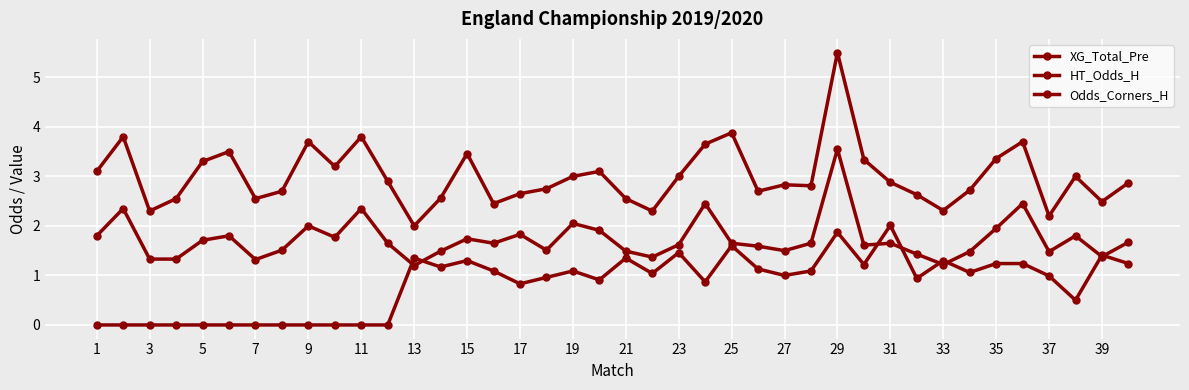

How many lines are shown in the chart?

3